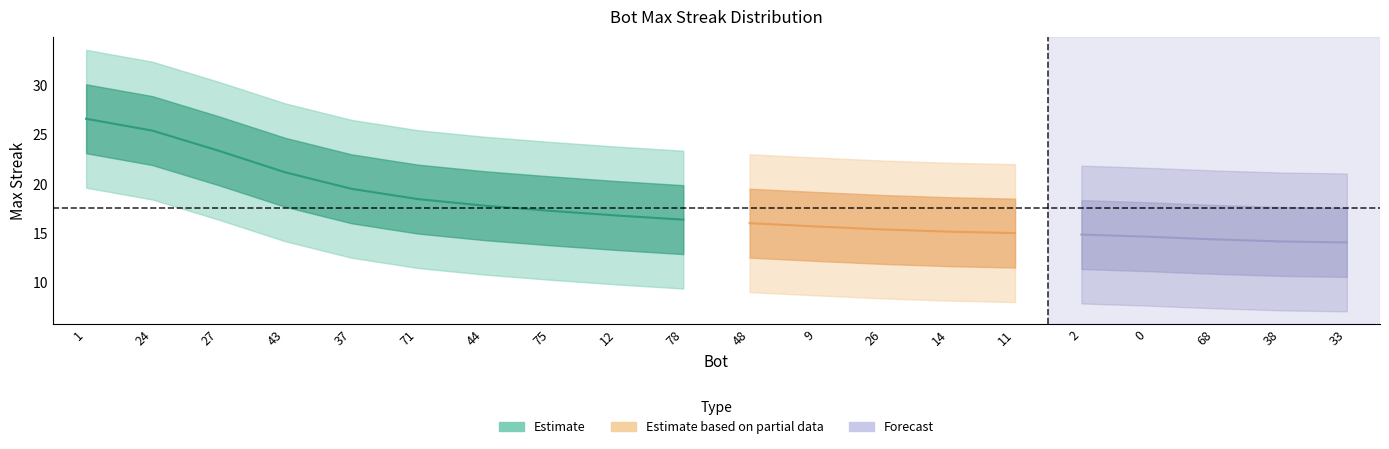

True or false: there are more than 2 points higher than both neighbors.

False